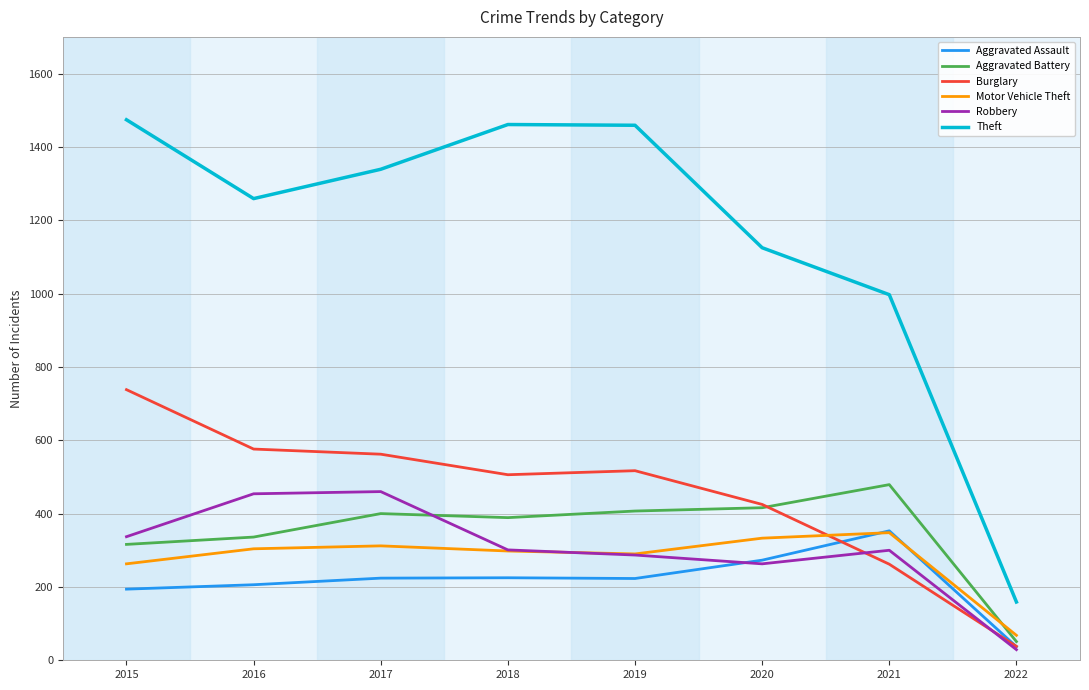

Which category has the lowest value across all series?

2022